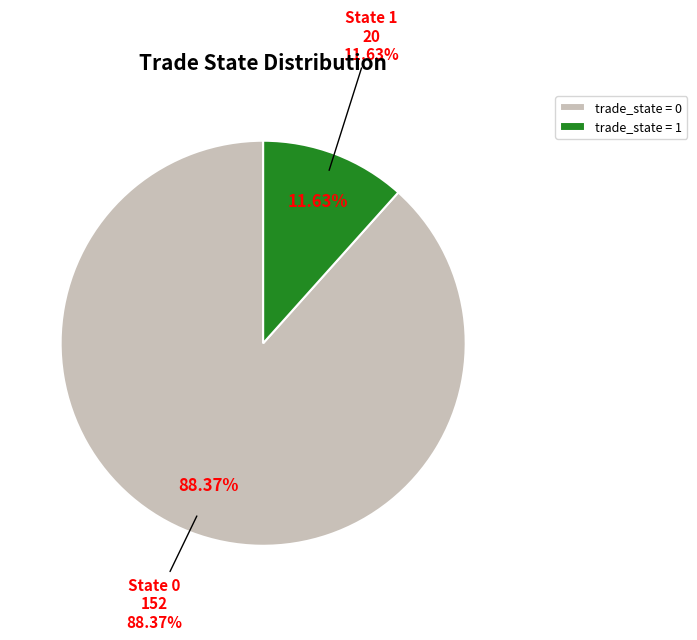

Is trade_state_0 the majority of the pie?

Yes